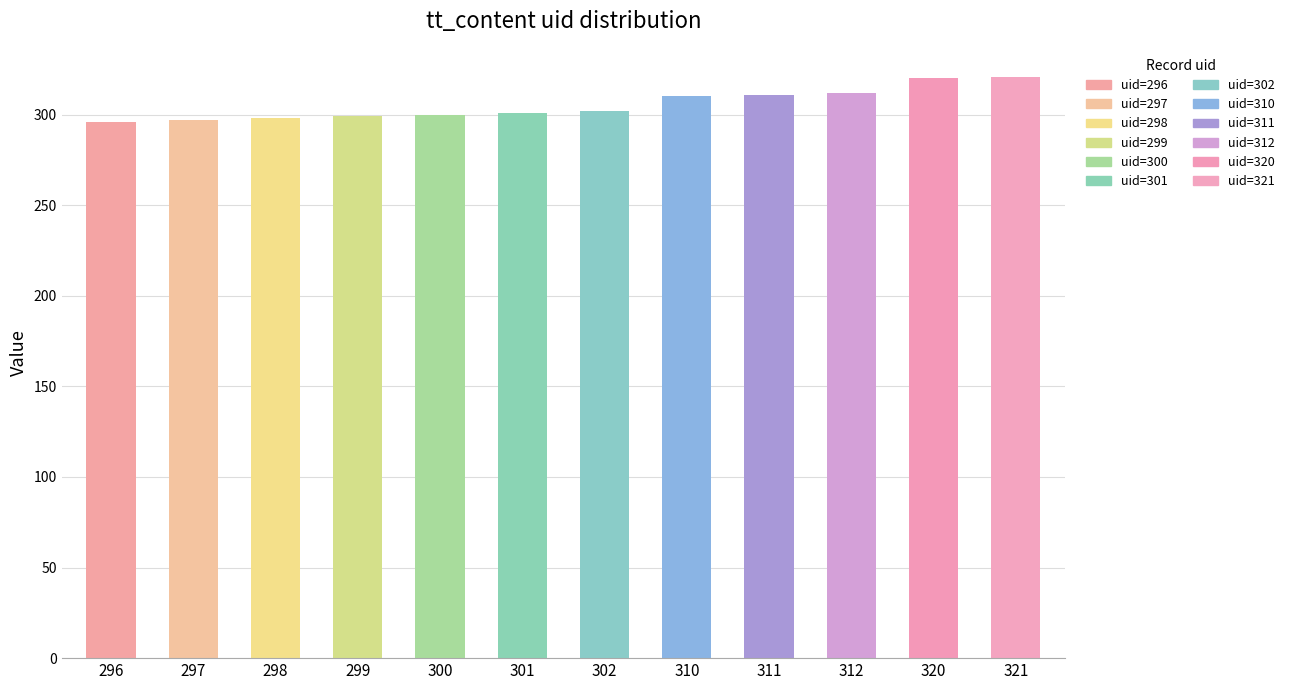

What is the average value?

306